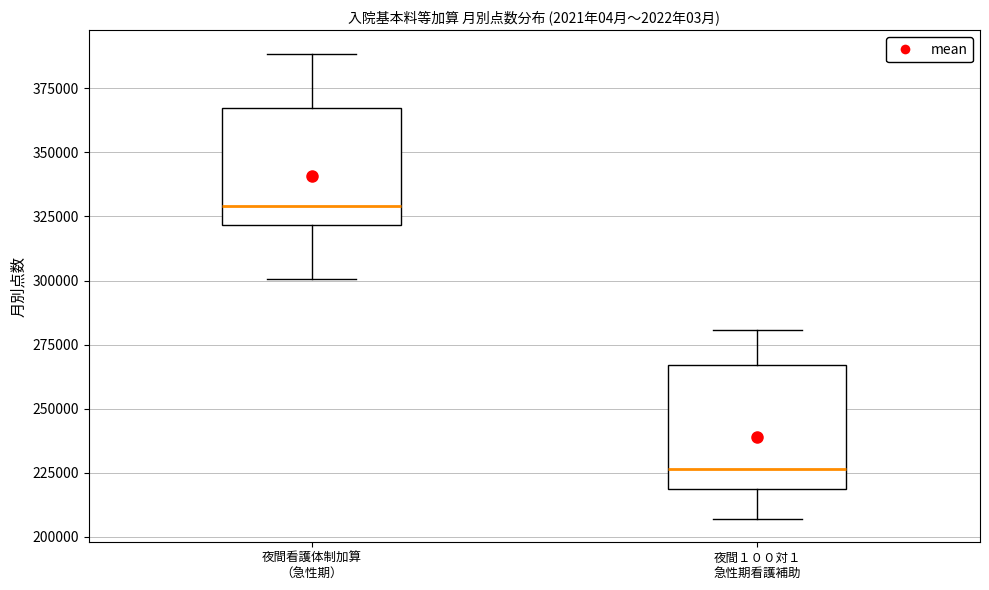

Reading left to right, read every box against the y-axis: the position of its median line, the range the box covers, and the ends of its whiskers. The values are not printed on the chart, so give them approximately, as read against the axis.

夜間看護体制加算 （急性期）: median 330000, box 320000 to 365000, whiskers 300000 to 390000
夜間１００対１ 急性期看護補助: median 225000, box 220000 to 265000, whiskers 205000 to 280000